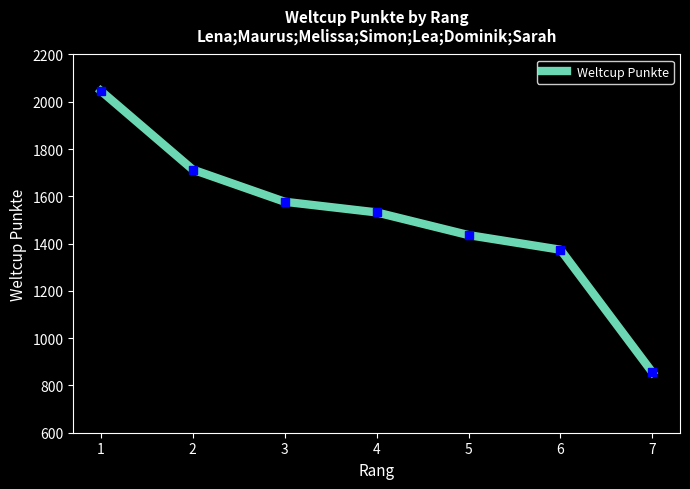

The value at 6 is 923. True or false?

False